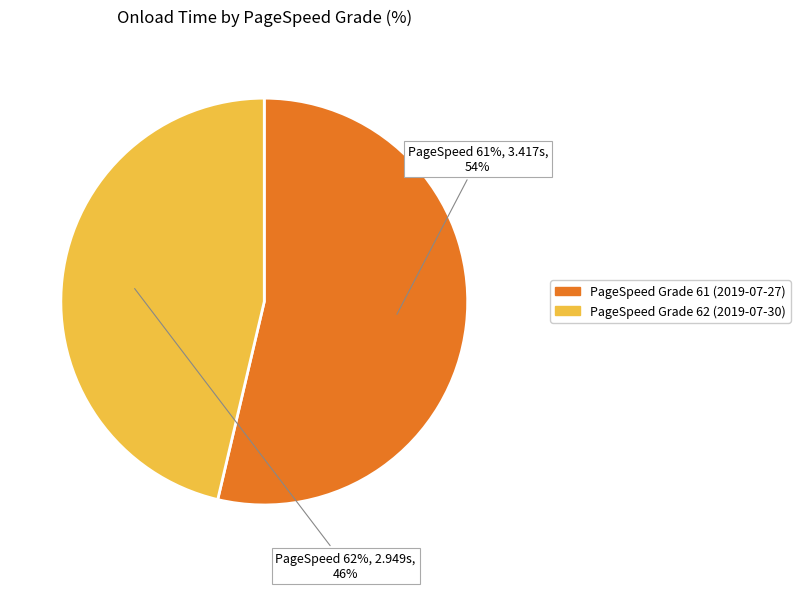

The 62 slice represents 58% of the pie. True or false?

False